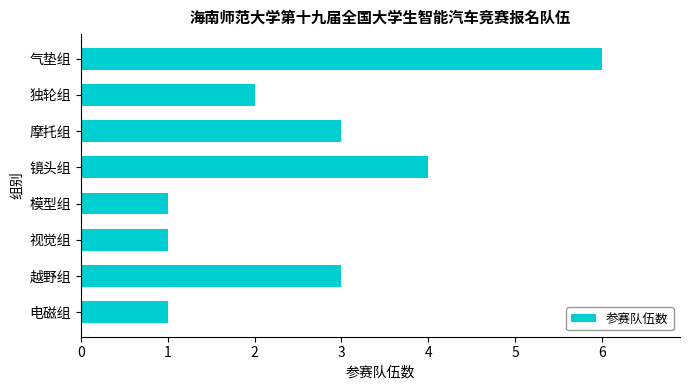

Read the value at 气垫组.

6